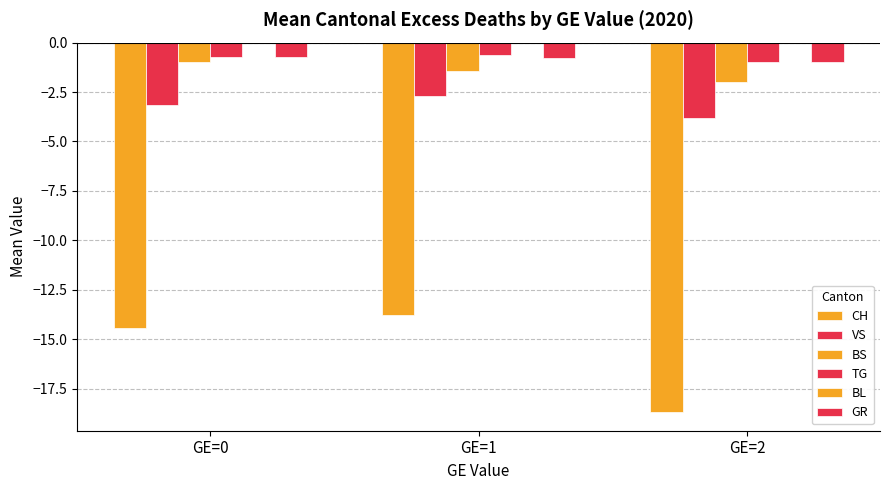

At GE=1, list the series in order from smallest to largest.

CH, VS, BS, GR, TG, BL